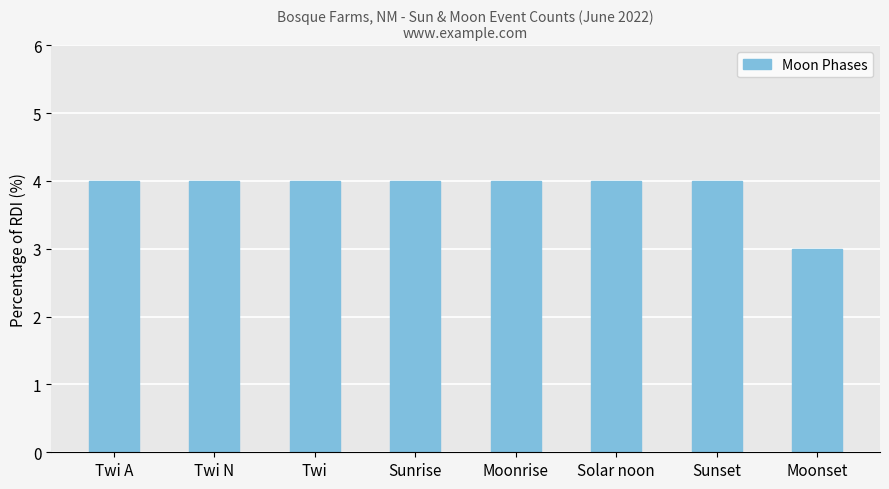

What is the sum of all values?

31